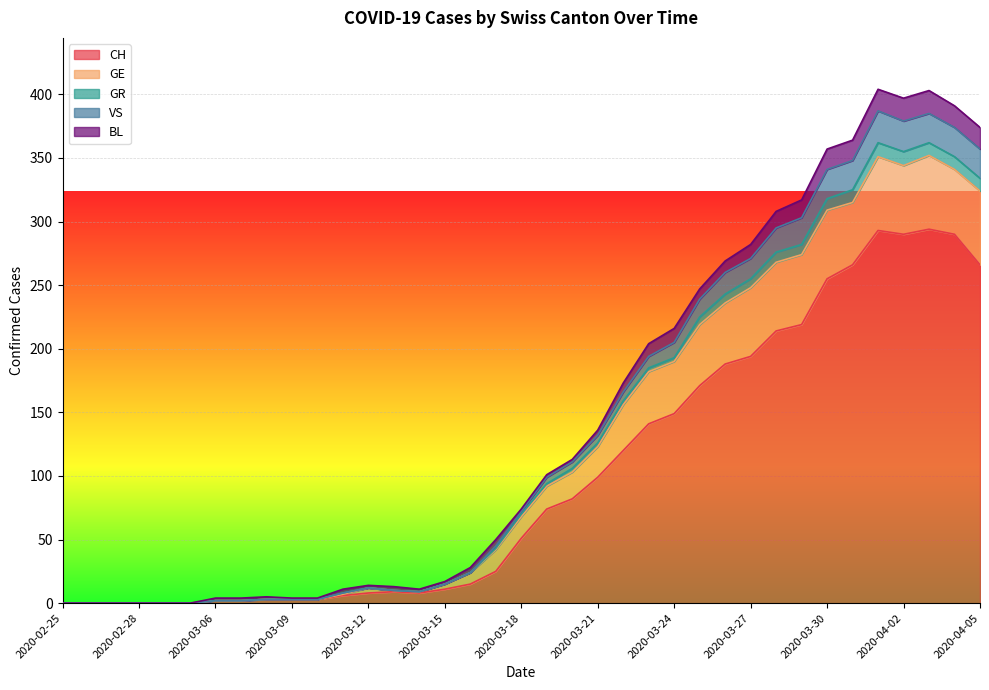

Rank the categories by GE value from lowest to highest.

2020-02-25, 2020-02-26, 2020-02-27, 2020-02-28, 2020-02-29, 2020-03-01, 2020-03-06, 2020-03-07, 2020-03-08, 2020-03-09, 2020-03-10, 2020-03-11, 2020-03-14, 2020-03-13, 2020-03-12, 2020-03-15, 2020-03-16, 2020-03-17, 2020-03-18, 2020-03-19, 2020-03-20, 2020-03-21, 2020-03-22, 2020-03-23, 2020-03-24, 2020-03-25, 2020-03-26, 2020-03-27, 2020-03-28, 2020-03-29, 2020-03-30, 2020-03-31, 2020-04-05, 2020-04-04, 2020-04-02, 2020-04-01, 2020-04-03